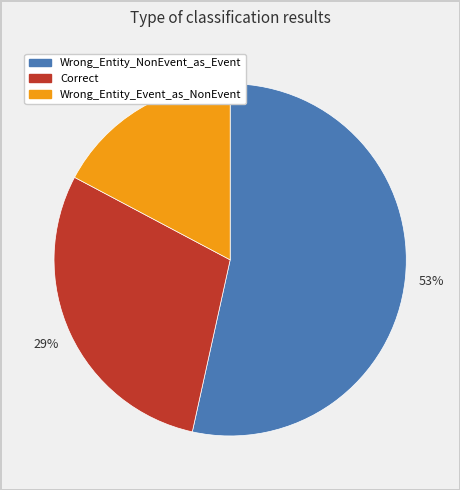

Is Wrong_Entity_Event_as_NonEvent the majority of the pie?

No